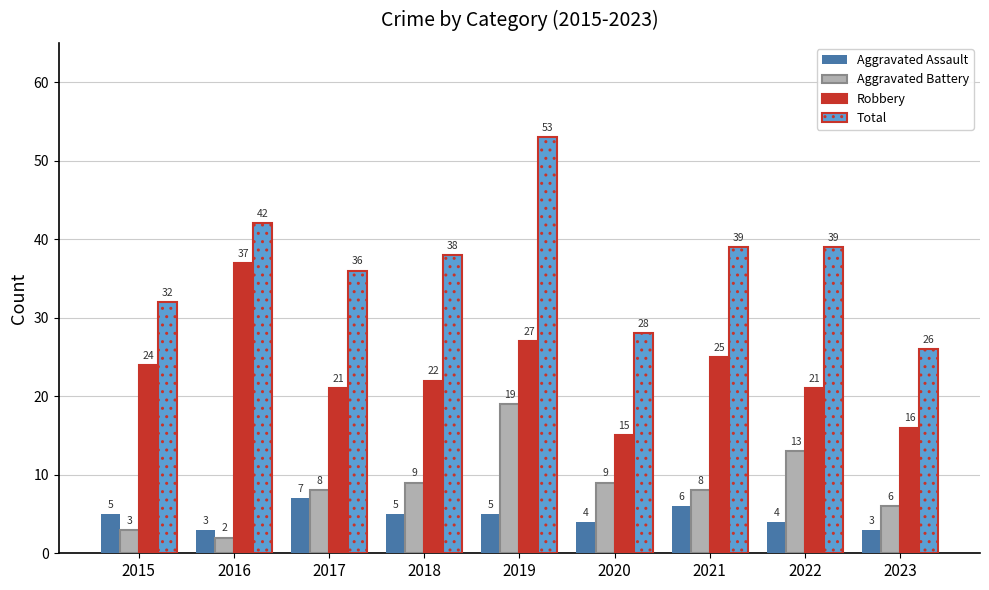

Read the Aggravated Assault value at 2020.

4